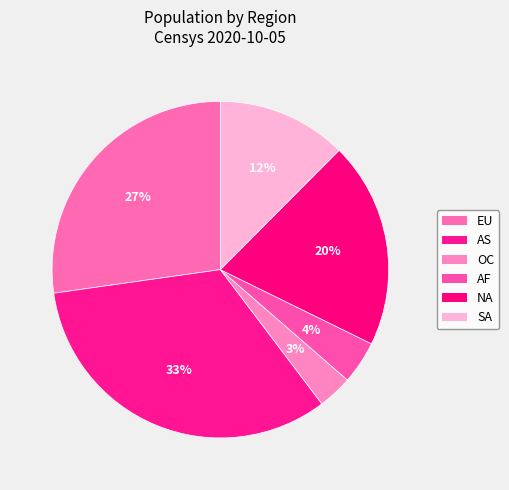

To the nearest percent, what is the average slice percentage?

17%